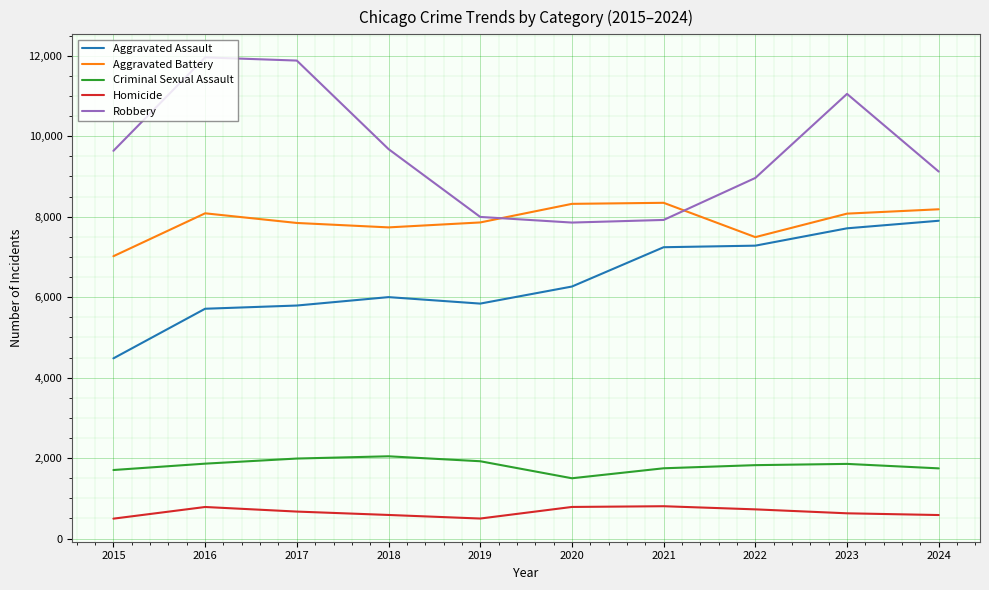

What is the sum of the Robbery values at 2020 and 2016?

19815